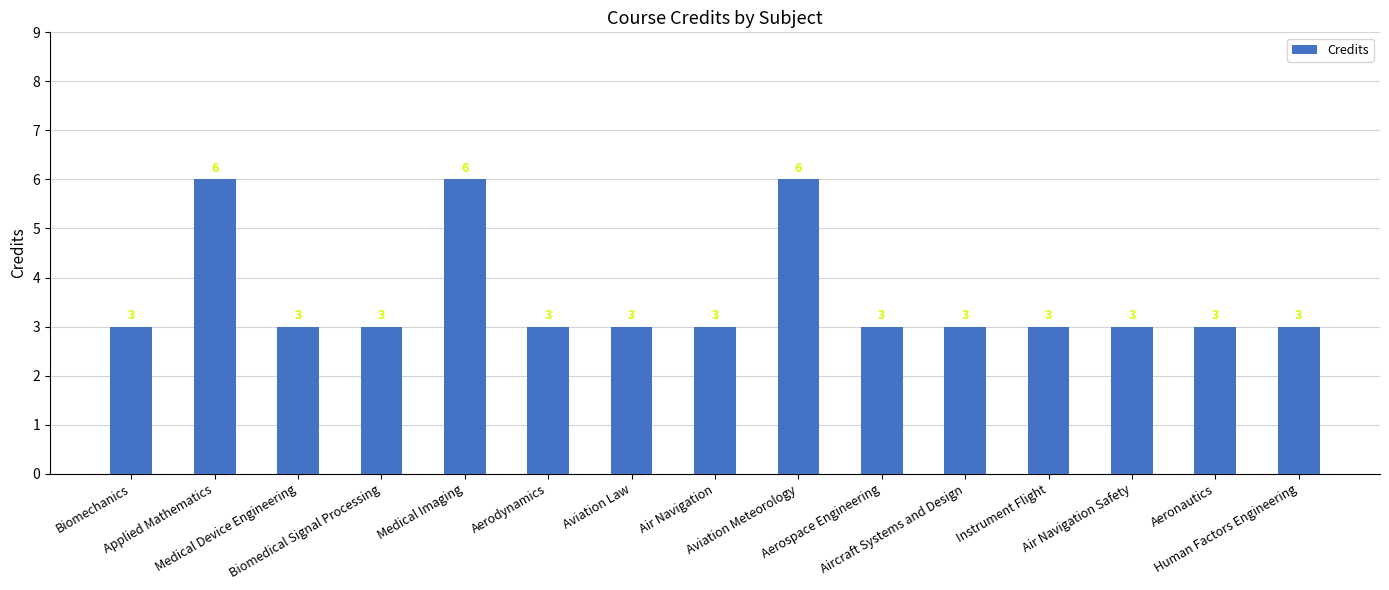

What is the maximum value shown in the chart?

6